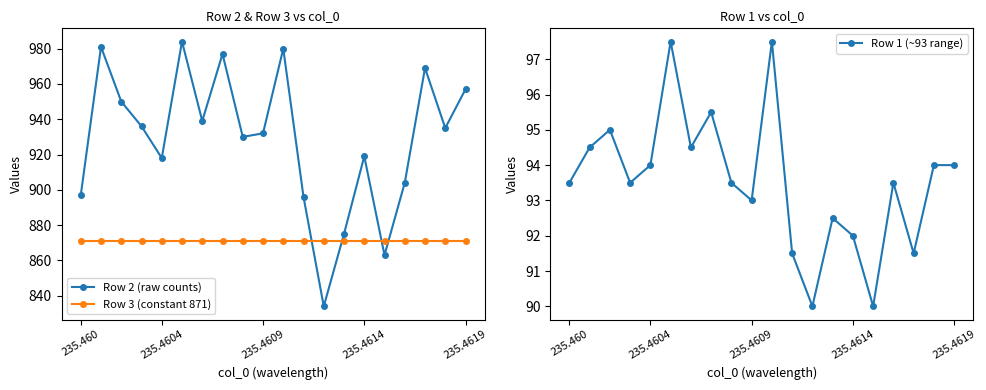

What are all the series names shown in the legend?

Row 2 (raw counts), Row 3 (constant 871), Row 1 (~93 range)